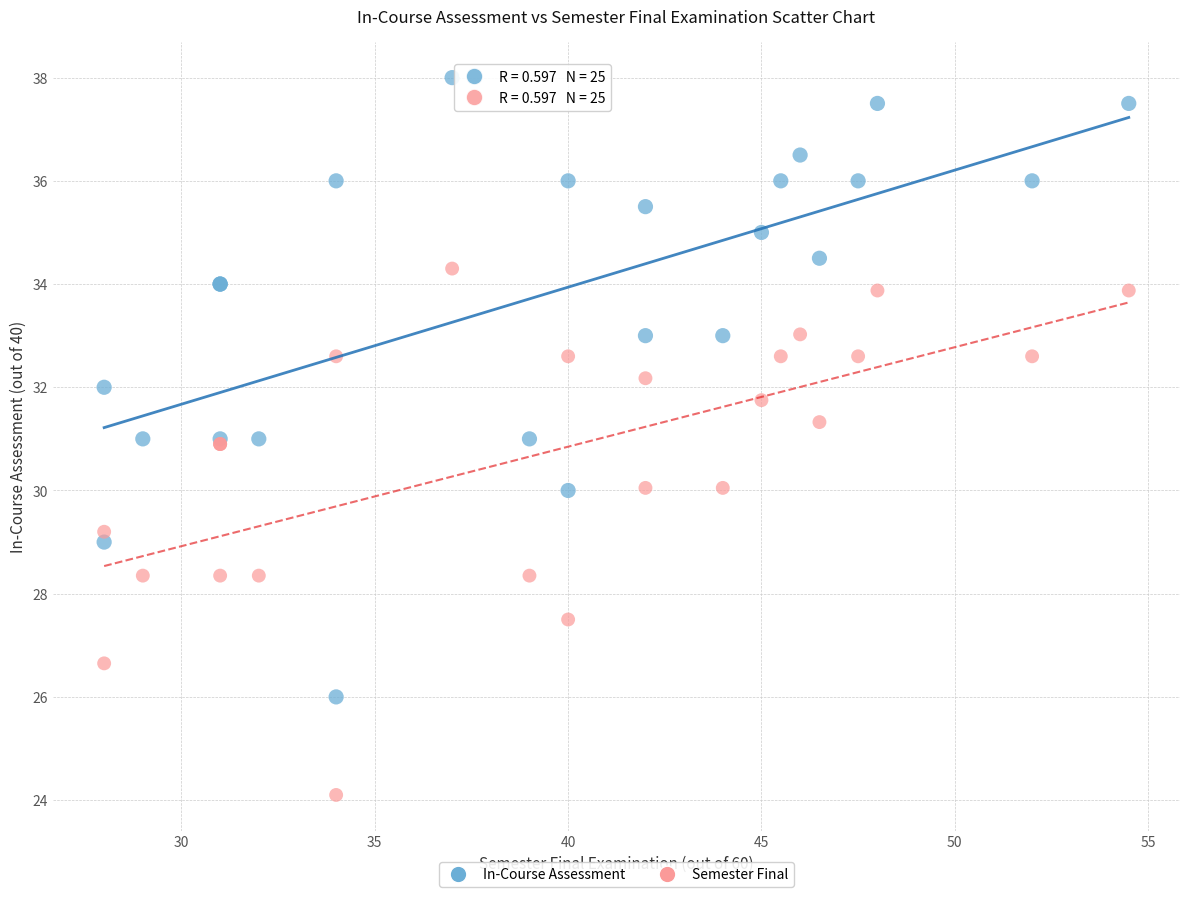

Which series contains the highest Y value?

In-Course Assessment